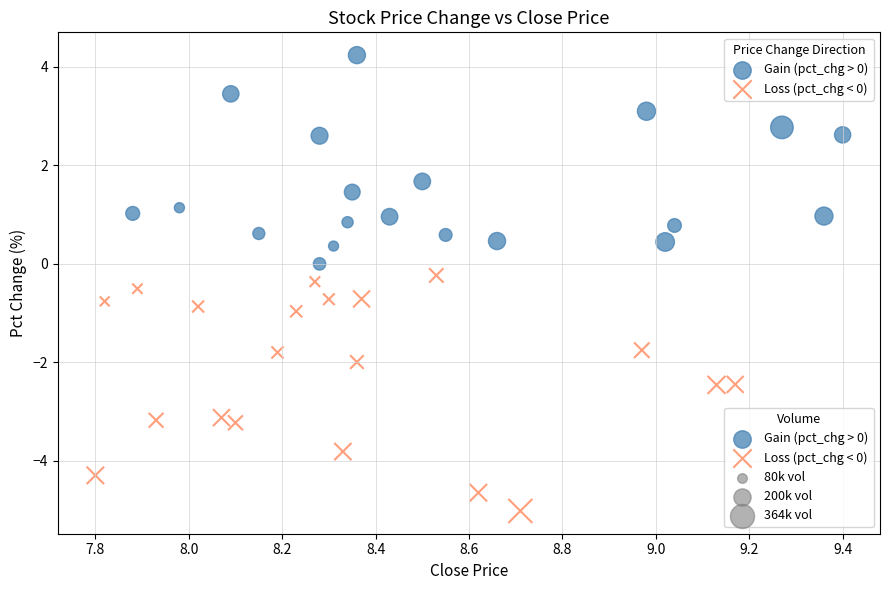

Which series contains the lowest Y value?

Loss (pct_chg < 0)